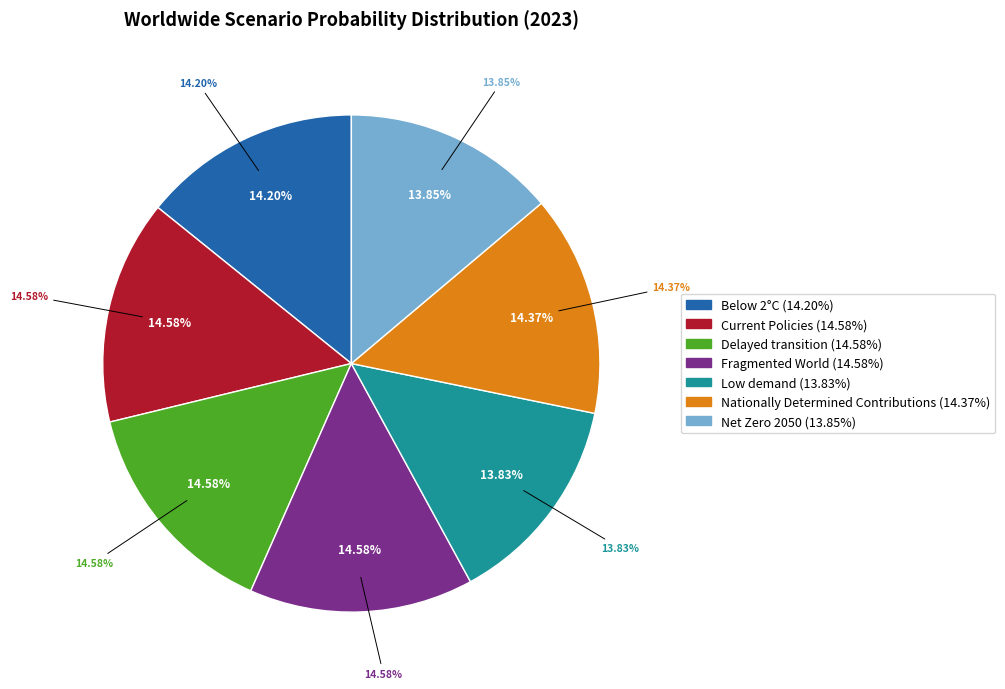

What percentage do Nationally Determined Contributions and Net Zero 2050 together represent?

28.2%